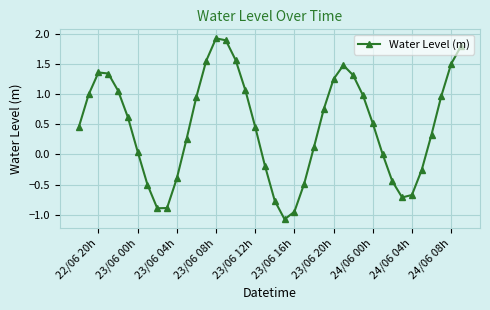

Does the chart have visible grid lines?

Yes